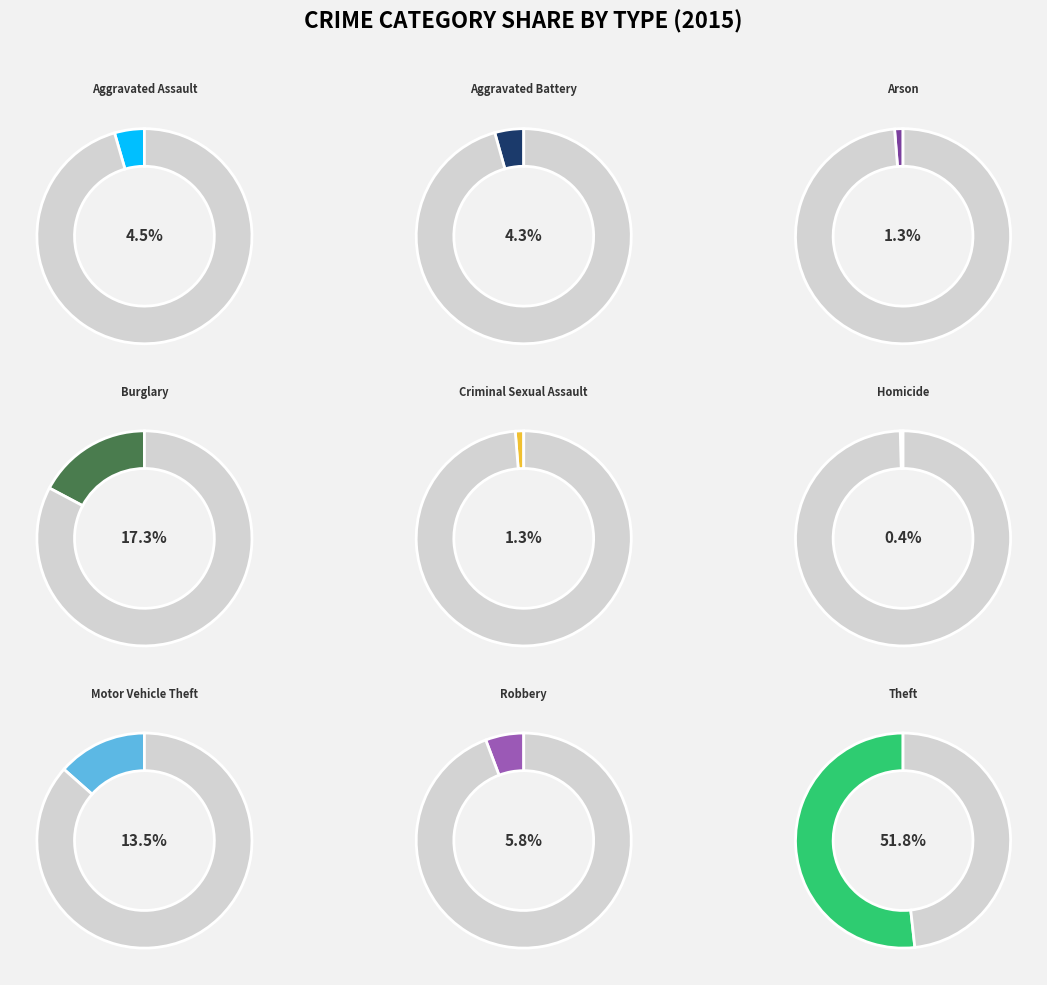

Between Motor Vehicle Theft and Theft, which is larger?

Theft